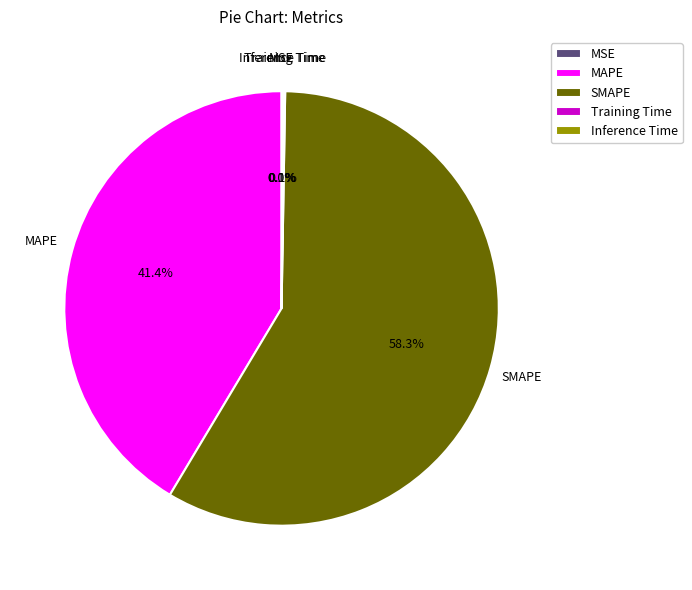

Approximately how many times larger is the value at SMAPE compared to MAPE?

1.4